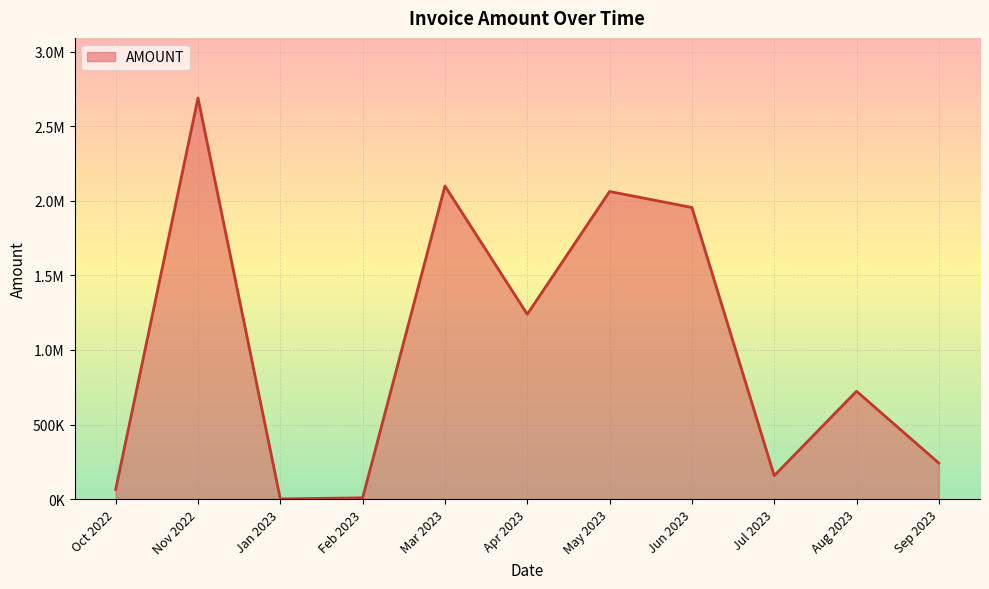

Does the chart have visible grid lines?

Yes